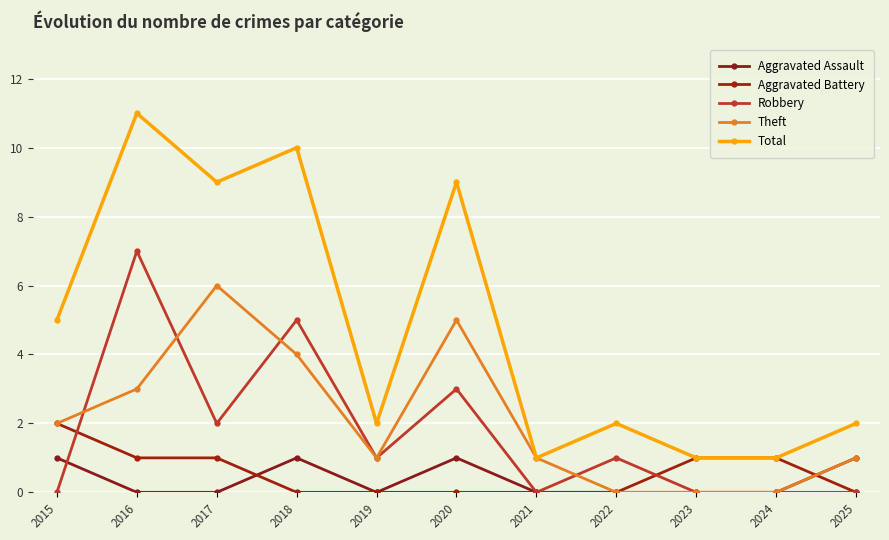

What is the sum of all Total values?

53